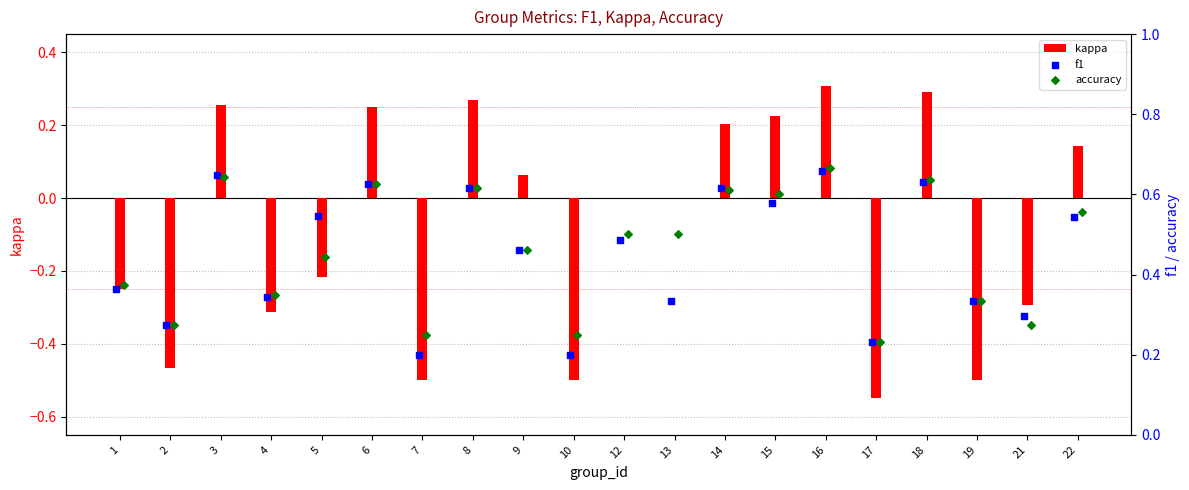

Which series has the largest total across all categories?

accuracy